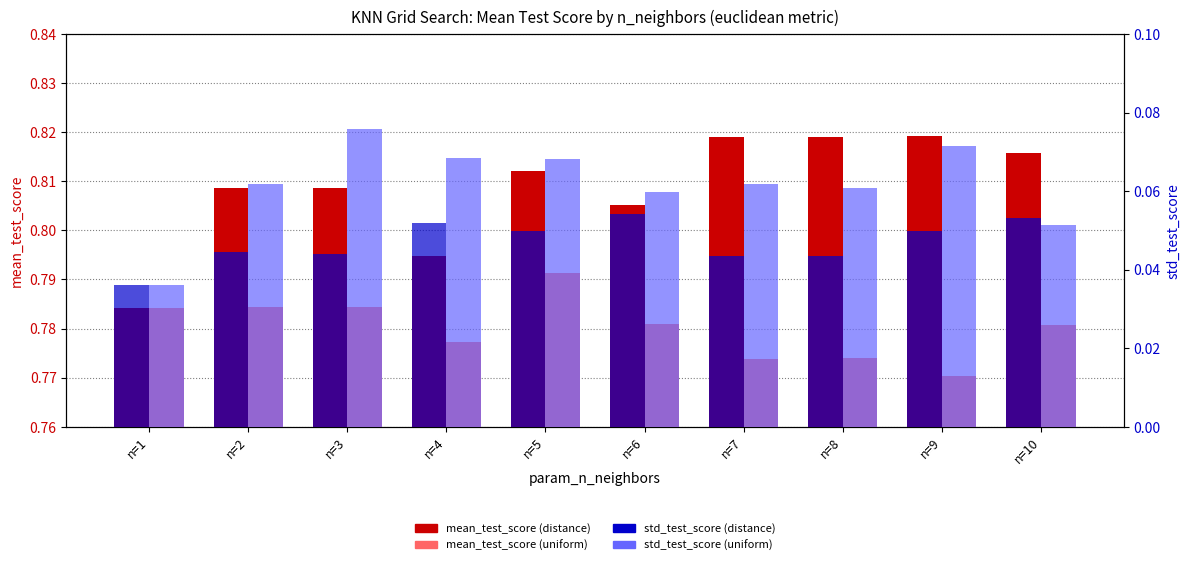

The value of std (euclidean/uniform) at n=1 is 0.0. True or false?

True